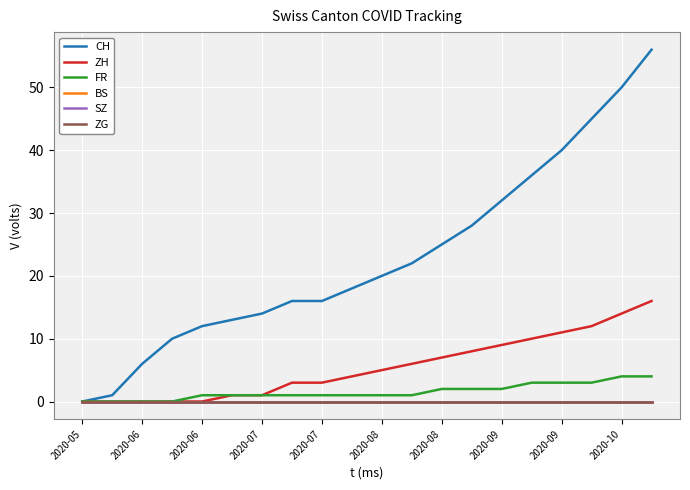

True or false: BS has more than 2 interior local peaks.

False